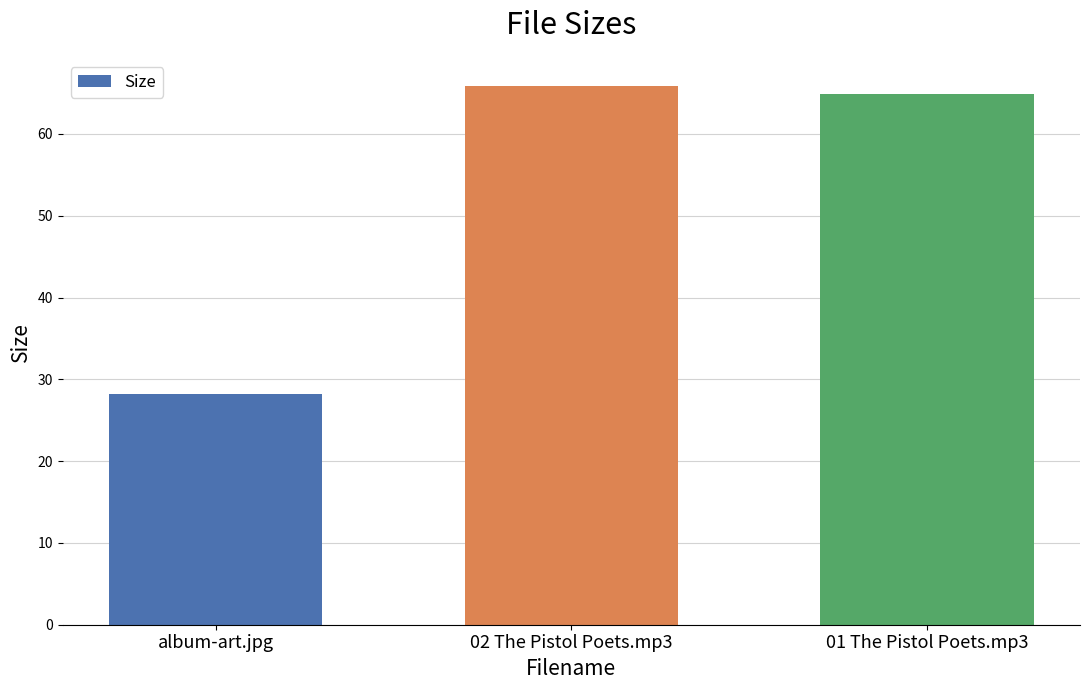

What is the greatest value displayed?

65.9